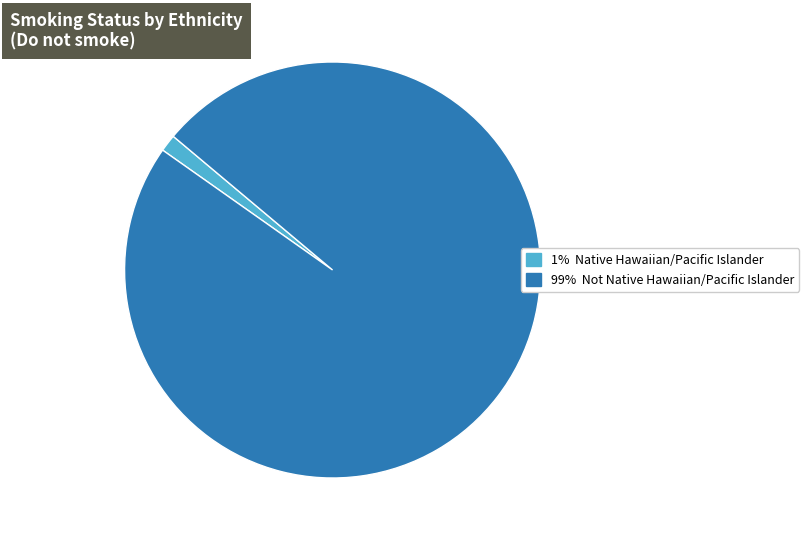

Is there any slice that represents more than half of the pie?

Yes